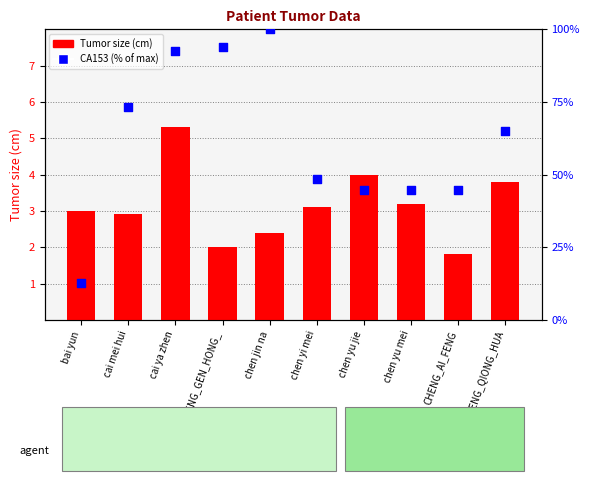

Is the value of Tumor size (cm) at CHENG_AI_FENG greater than the value of CA153 (% of max) at CENG_GEN_HONG_?

No